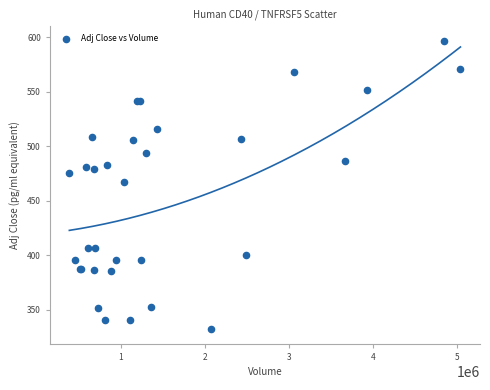

What Y value in the scatter plot is closest to 464?

467.0